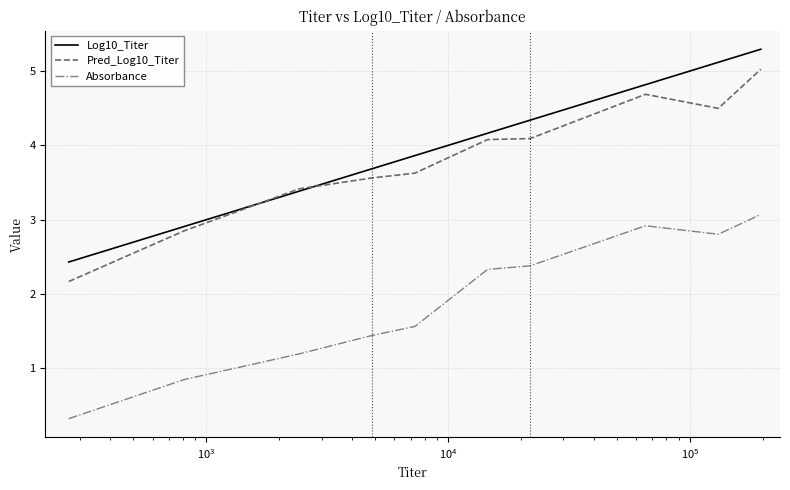

Which series has the widest spread of values?

Log10_Titer